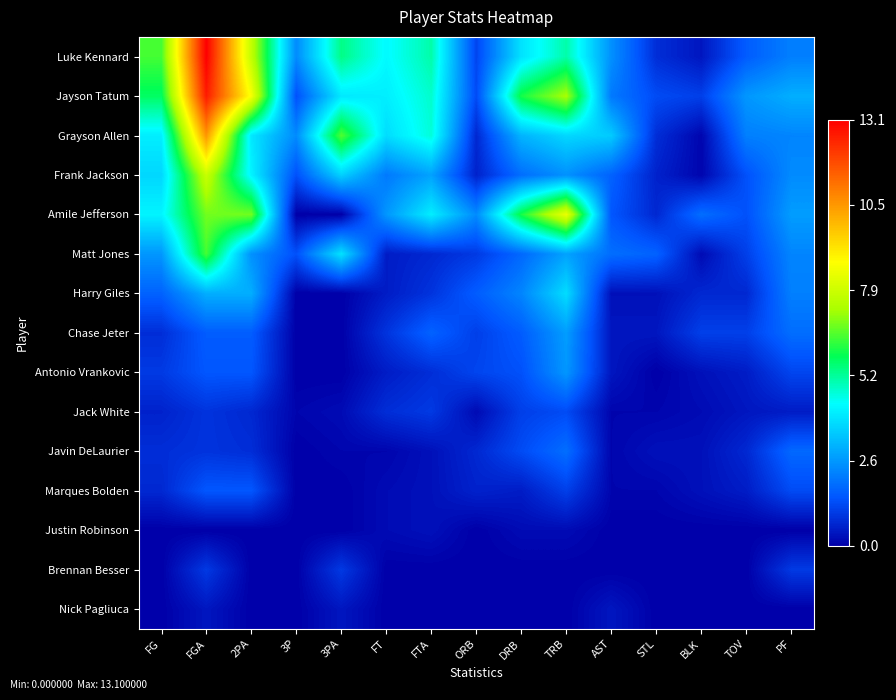

Rank the series at TRB from highest to lowest value.

Amile Jefferson, Jayson Tatum, Luke Kennard, Harry Giles, Grayson Allen, Matt Jones, Chase Jeter, Antonio Vrankovic, Frank Jackson, Javin DeLaurier, Jack White, Marques Bolden, Justin Robinson, Brennan Besser, Nick Pagliuca